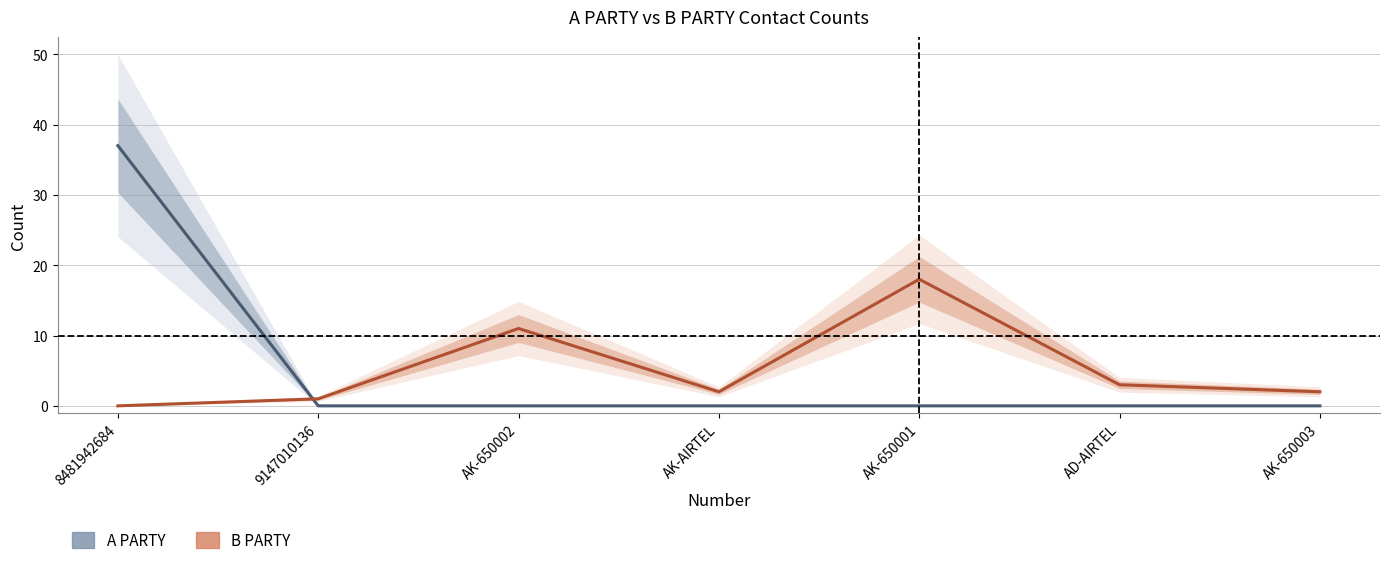

What are all the series names shown in the legend?

A PARTY, B PARTY